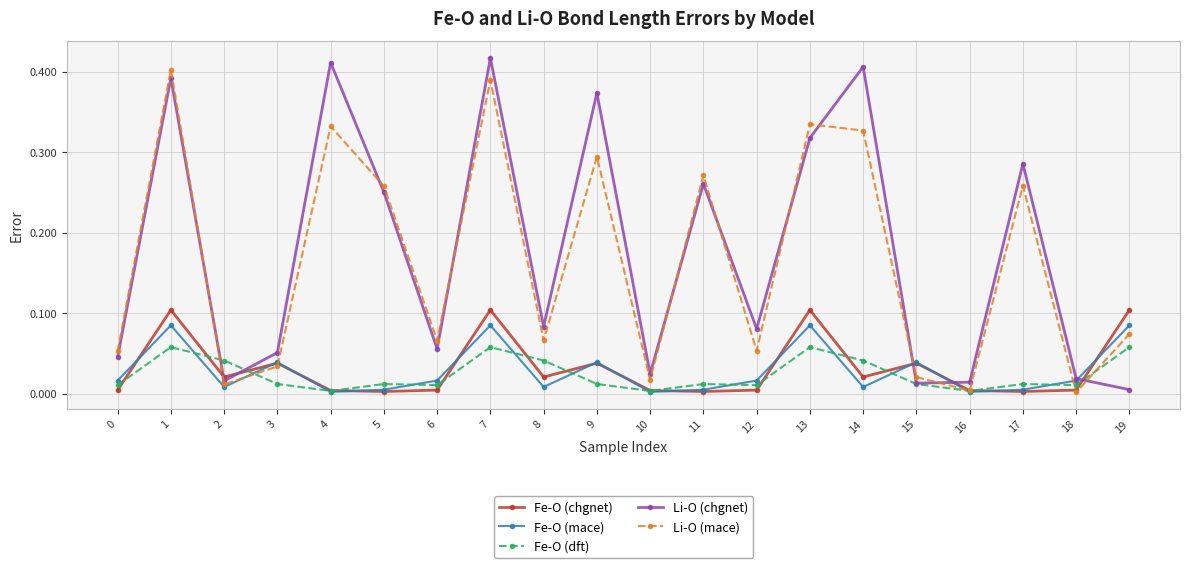

True or false: Fe-O (dft) has a value of 0.0 at 12.

True